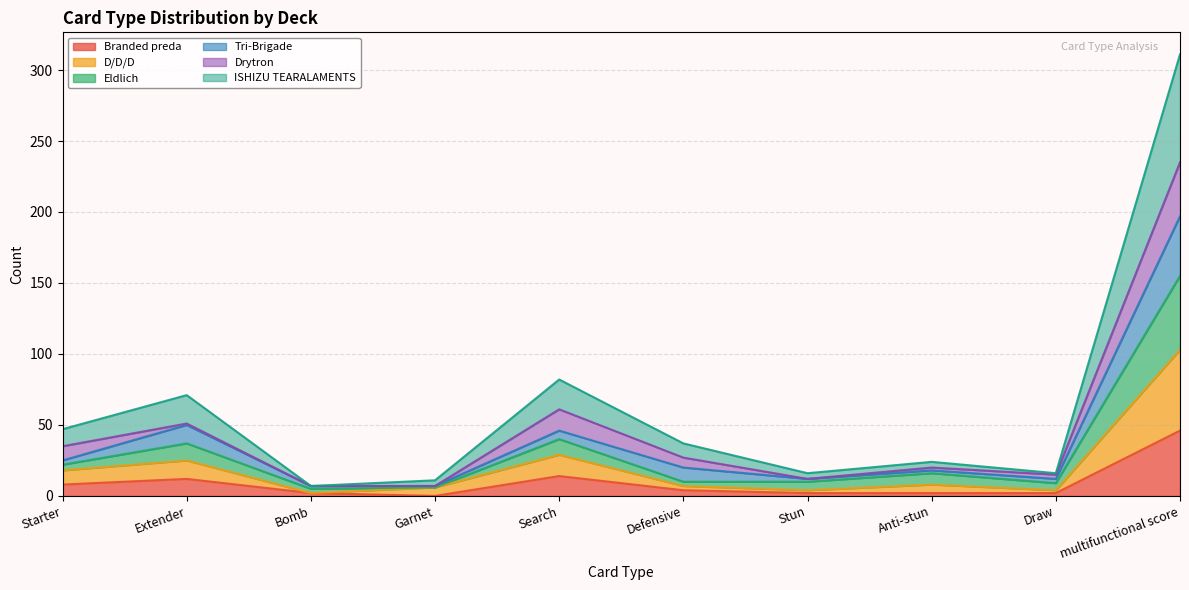

Which category has the highest value in the Branded preda series?

multifunctional score